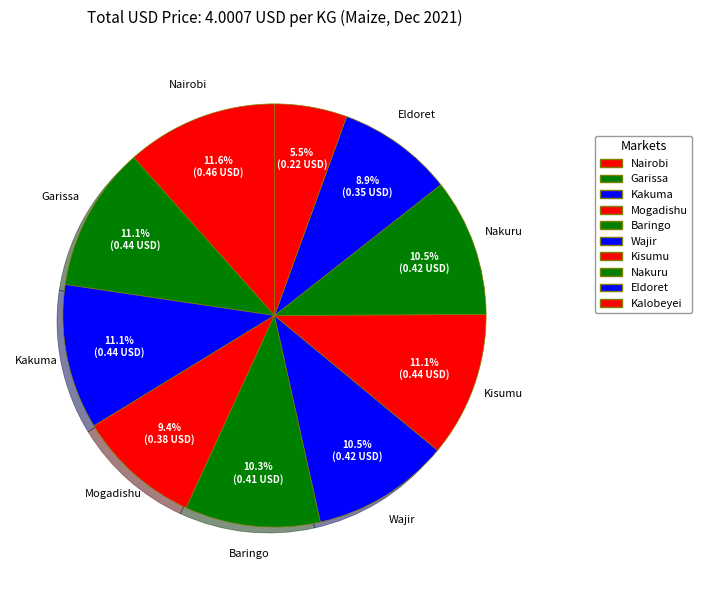

Count the number of slices in the pie.

10